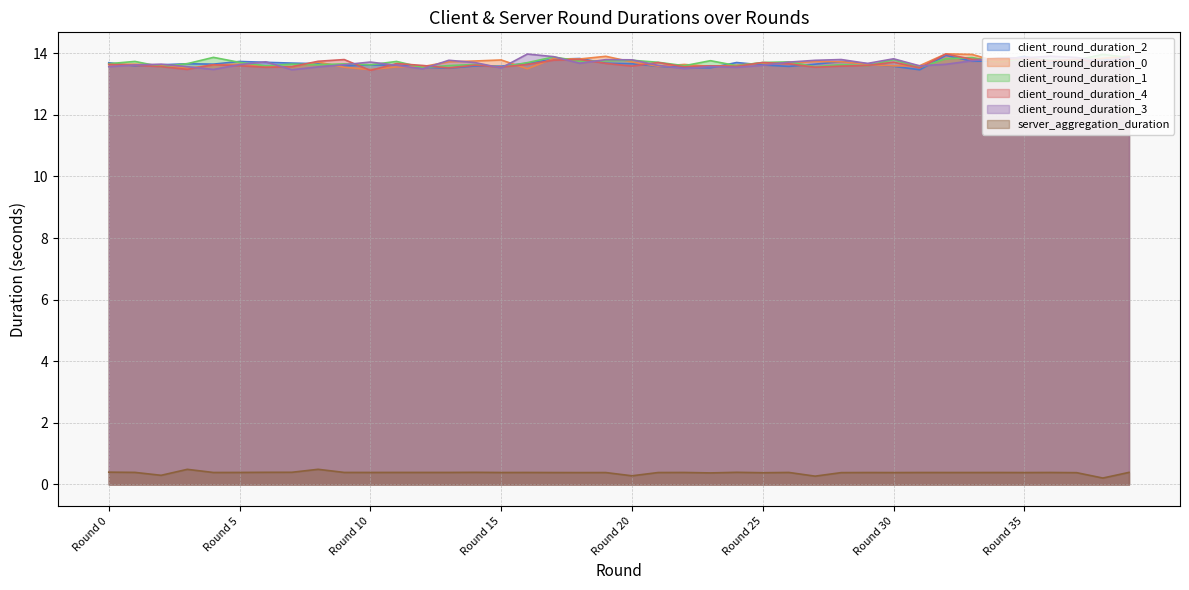

Between which two adjacent categories do client_round_duration_4 and client_round_duration_3 first intersect?

Round 0 and Round 1